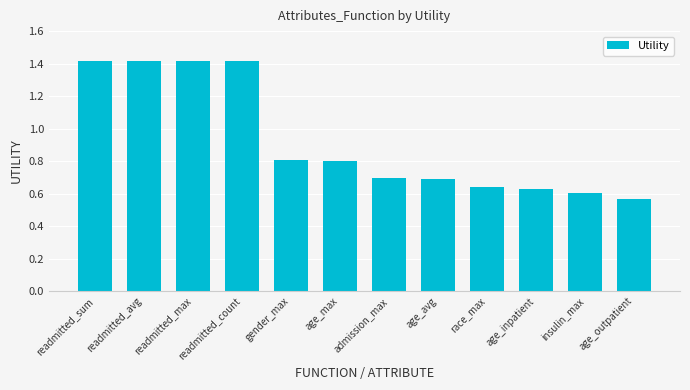

Count the values in the range 0 to 1.

8